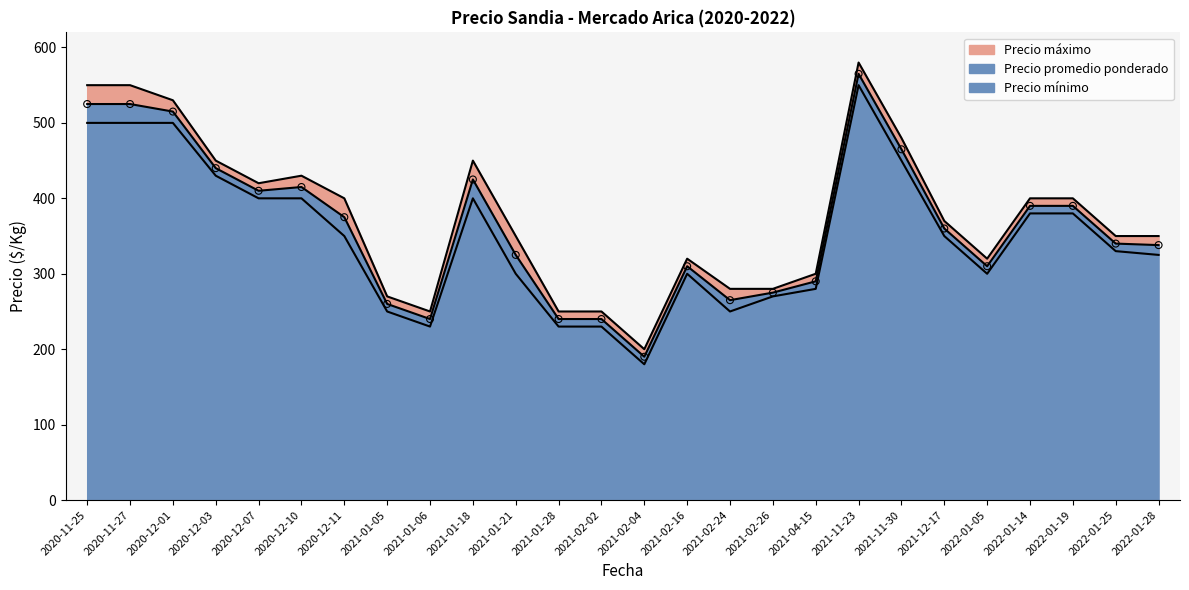

What are all the series names shown in the legend?

Precio máximo, Precio promedio ponderado, Precio mínimo